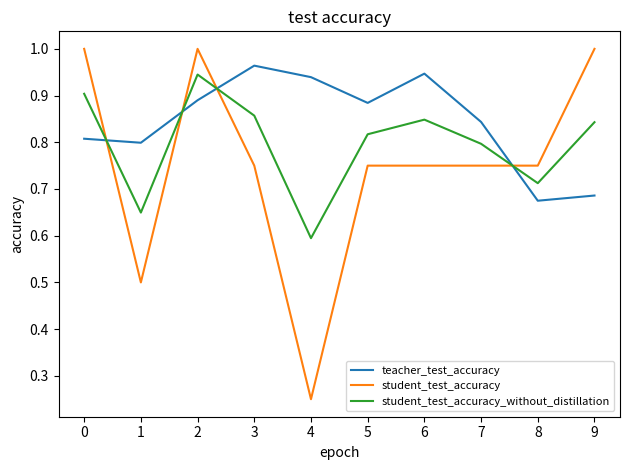

At which category does student_test_accuracy_without_distillation reach its first local peak?

2